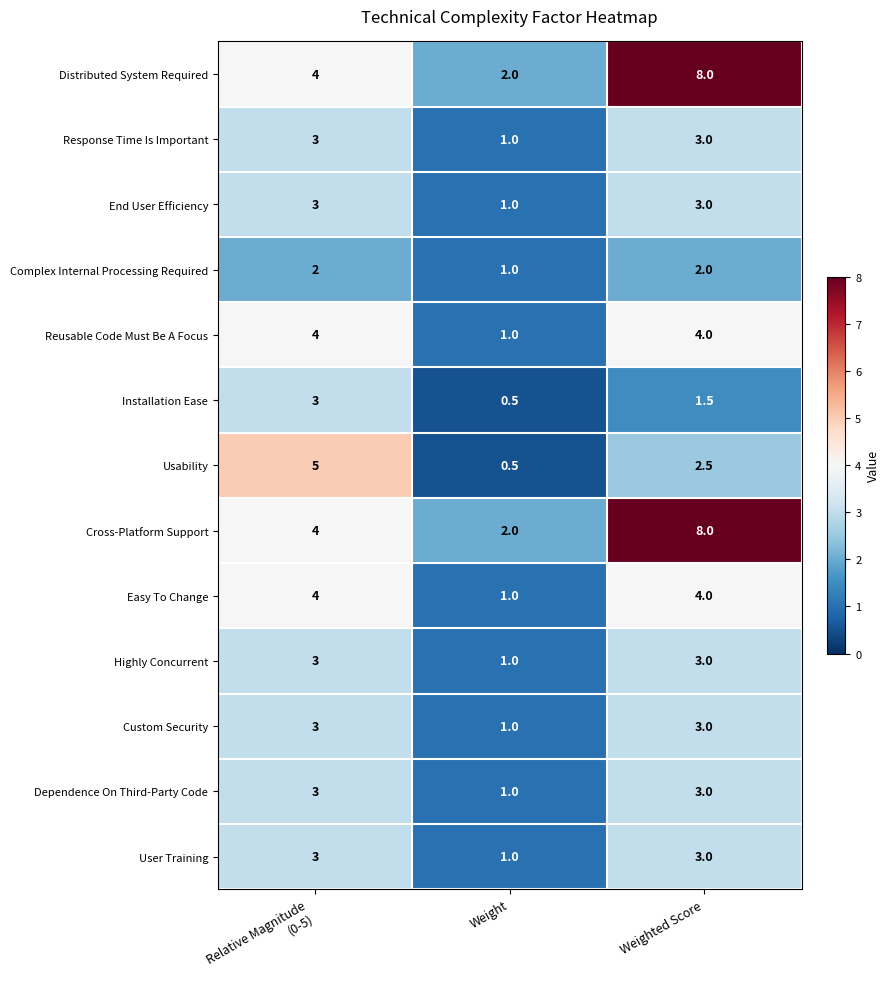

Is the value of End User Efficiency at Weight greater than the value of Usability at Weighted Score?

No